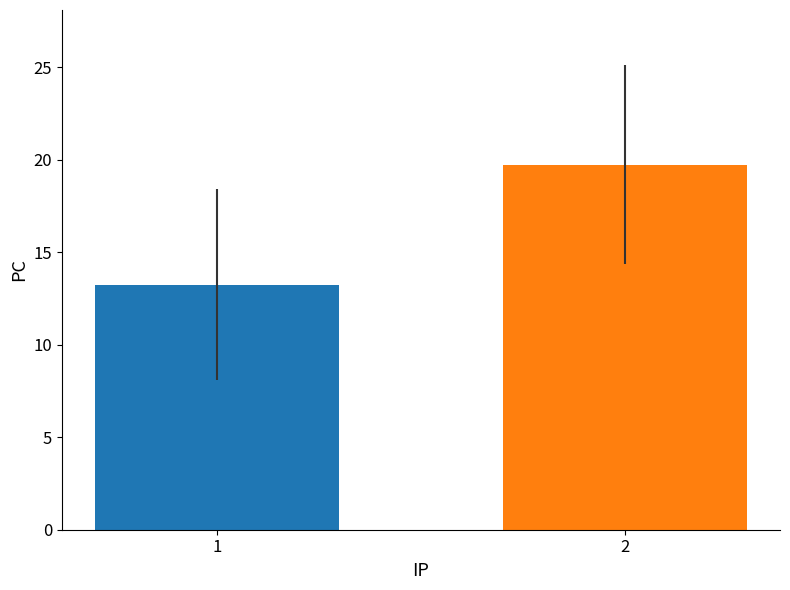

What is the greatest value displayed?

19.7